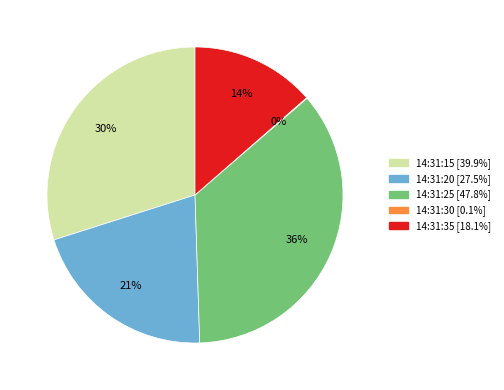

Does 14:31:25 represent more than half of the total?

No